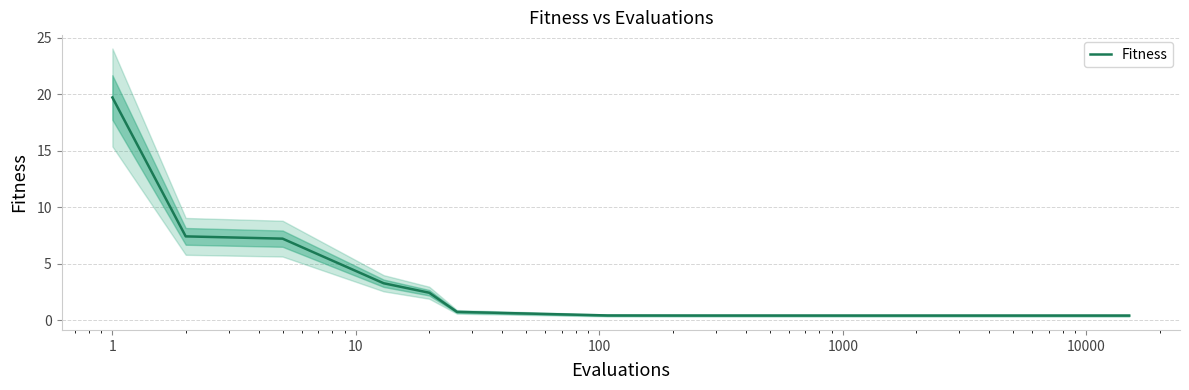

What is the highest value of the Fitness series?

19.7